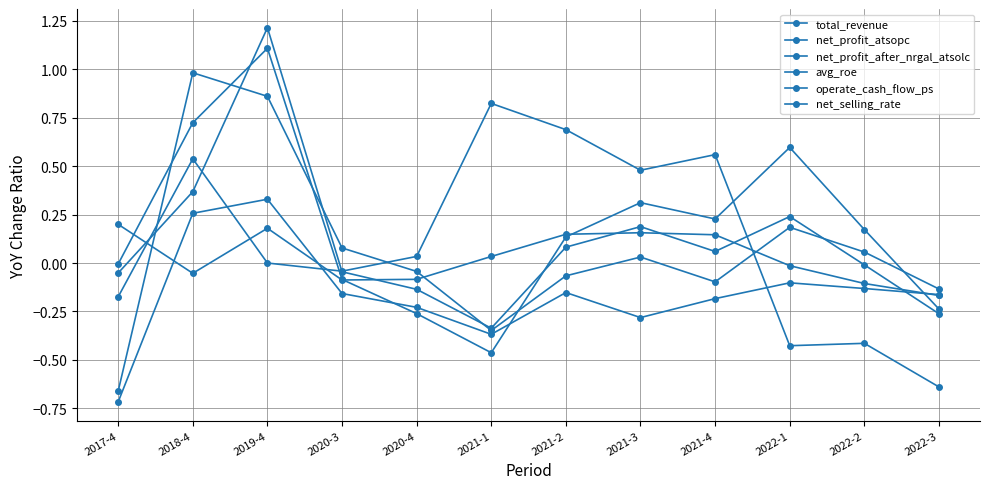

What is the sum of all net_profit_after_nrgal_atsolc values?

2.2